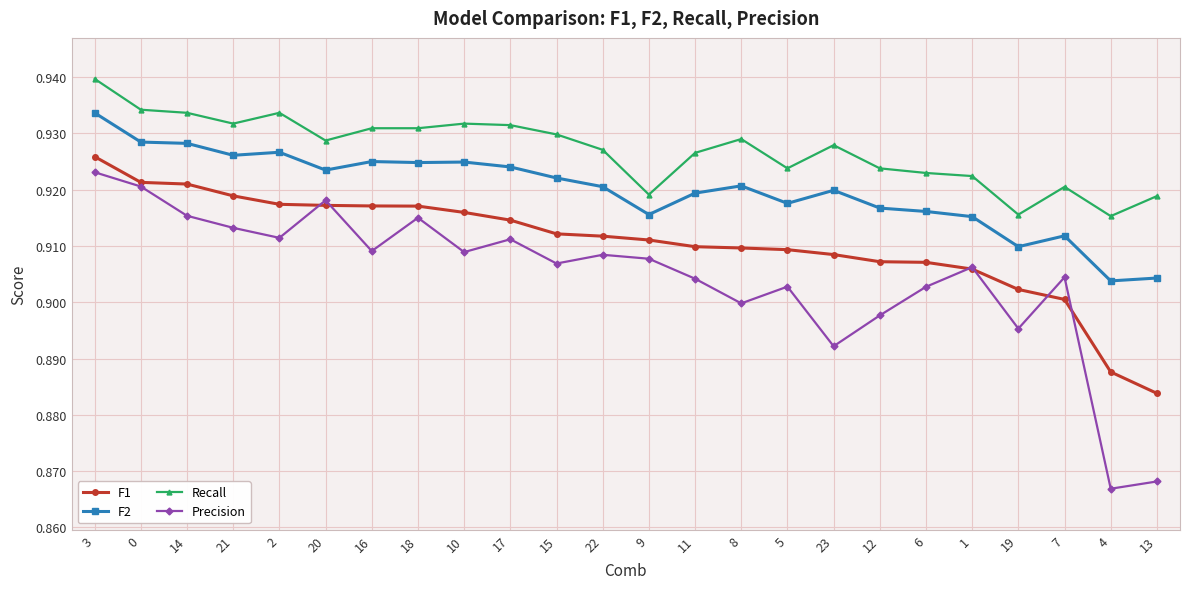

Is it true that F2 equals 0.4 at 14?

False